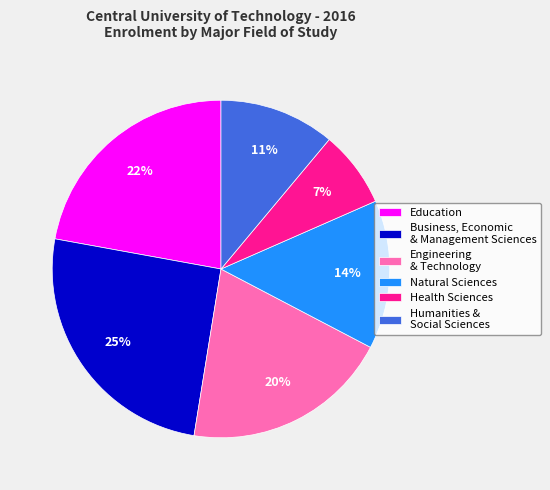

Which has a higher value, Health Sciences or Humanities & Social Sciences?

Humanities & Social Sciences